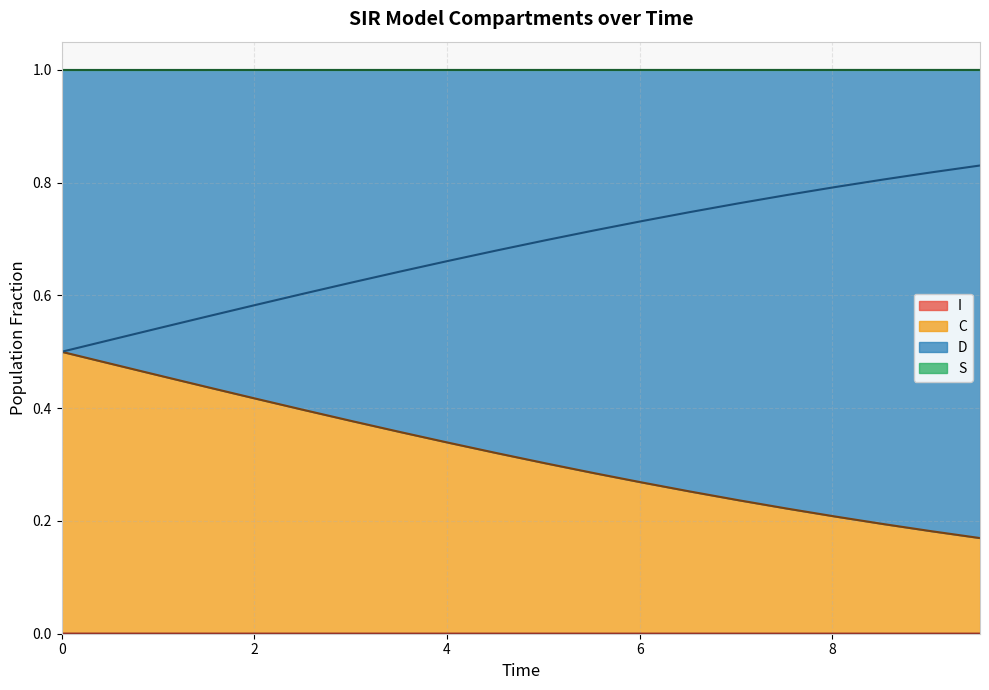

Which series has the widest spread of values?

D